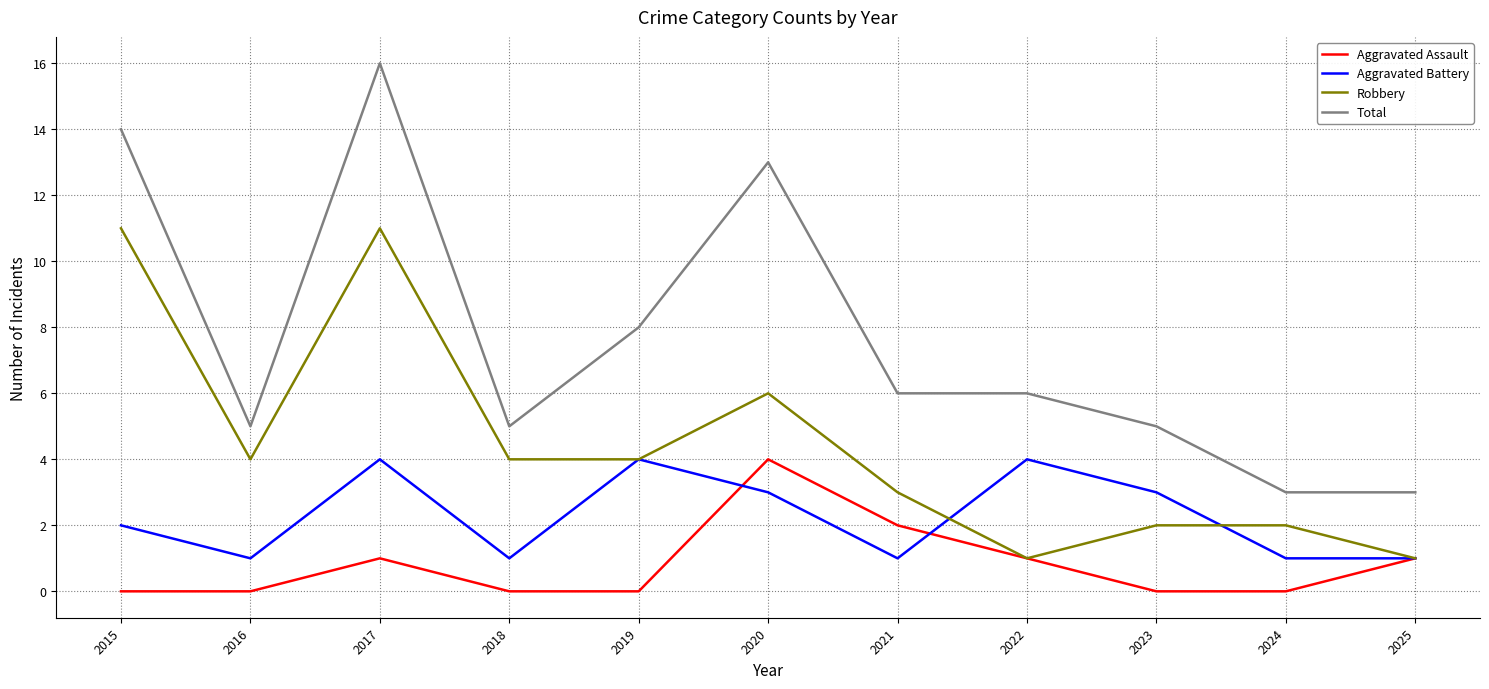

What is the total value across all series at 2022?

12